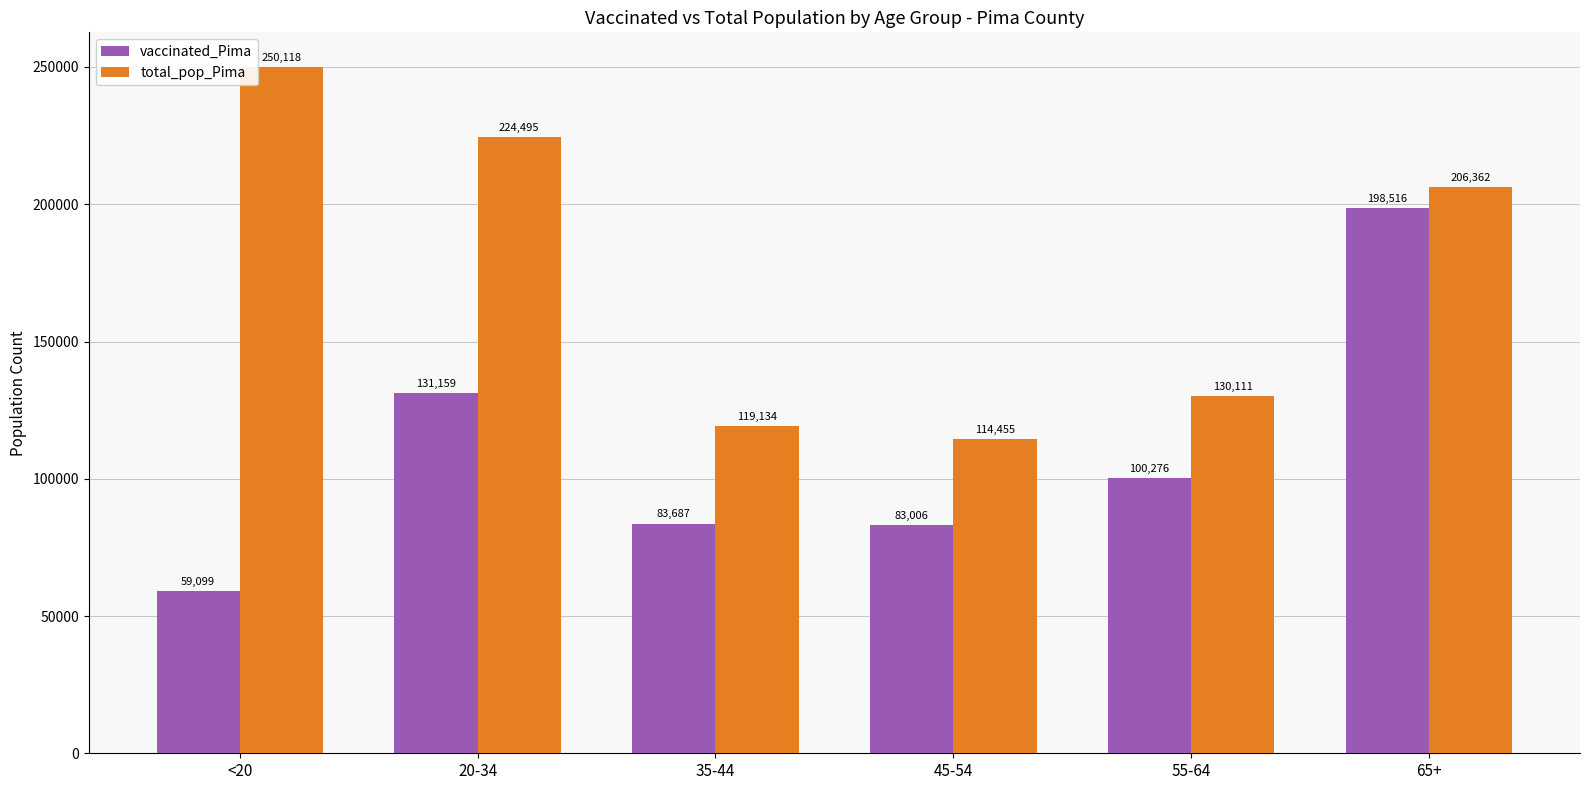

What is the sum of all total_pop_Pima values?

1044675